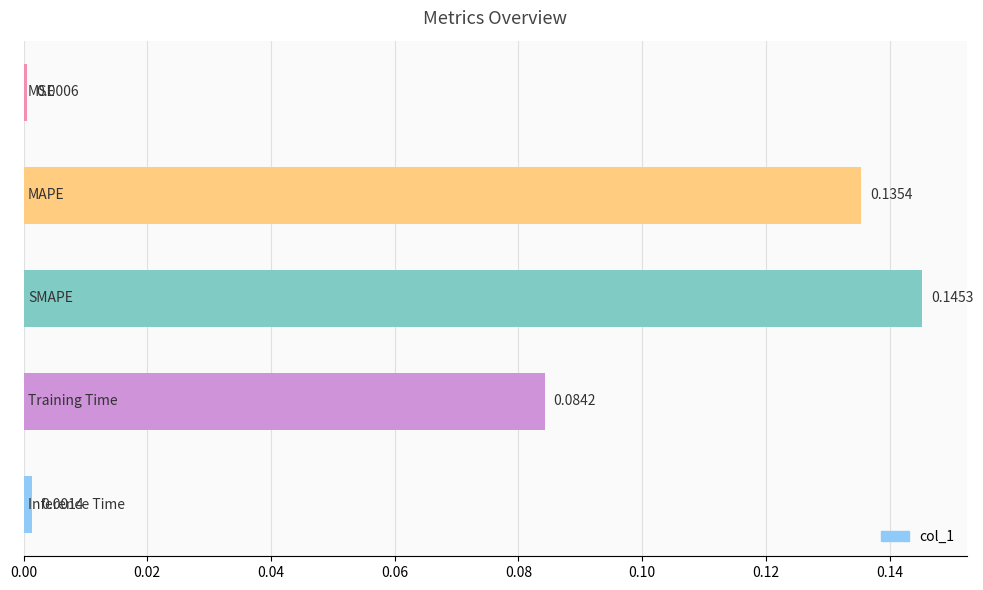

What is the sum of all values?

0.4